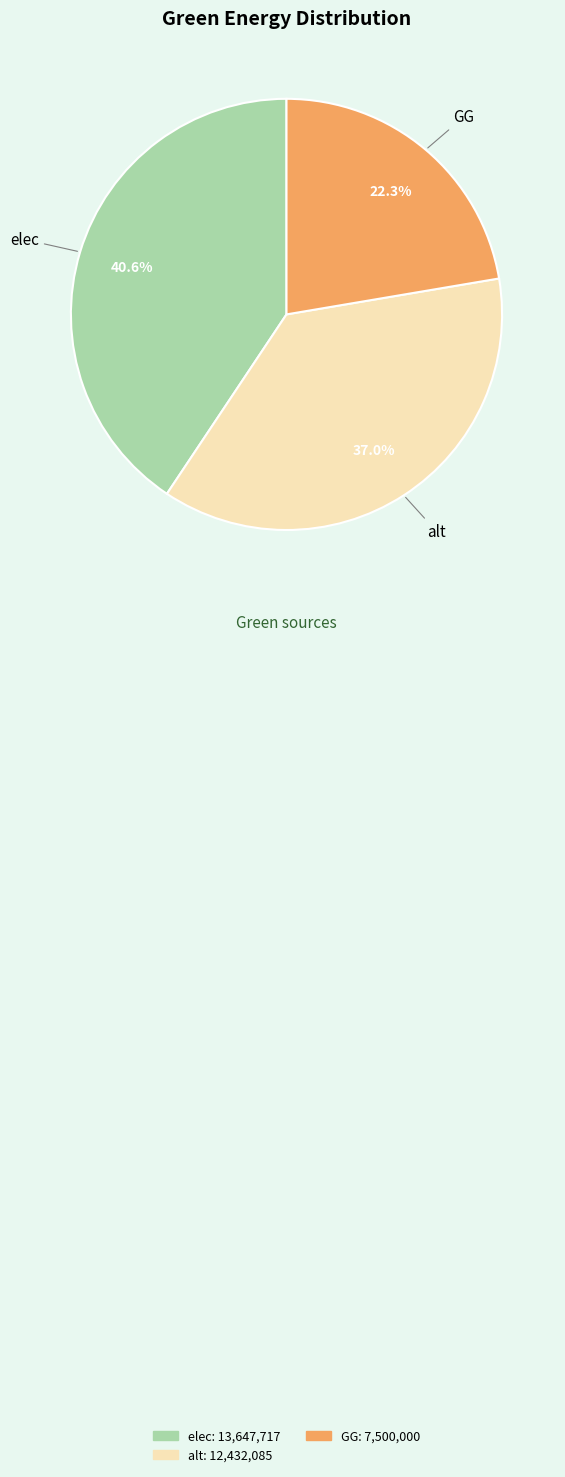

Is elec the majority of the pie?

No